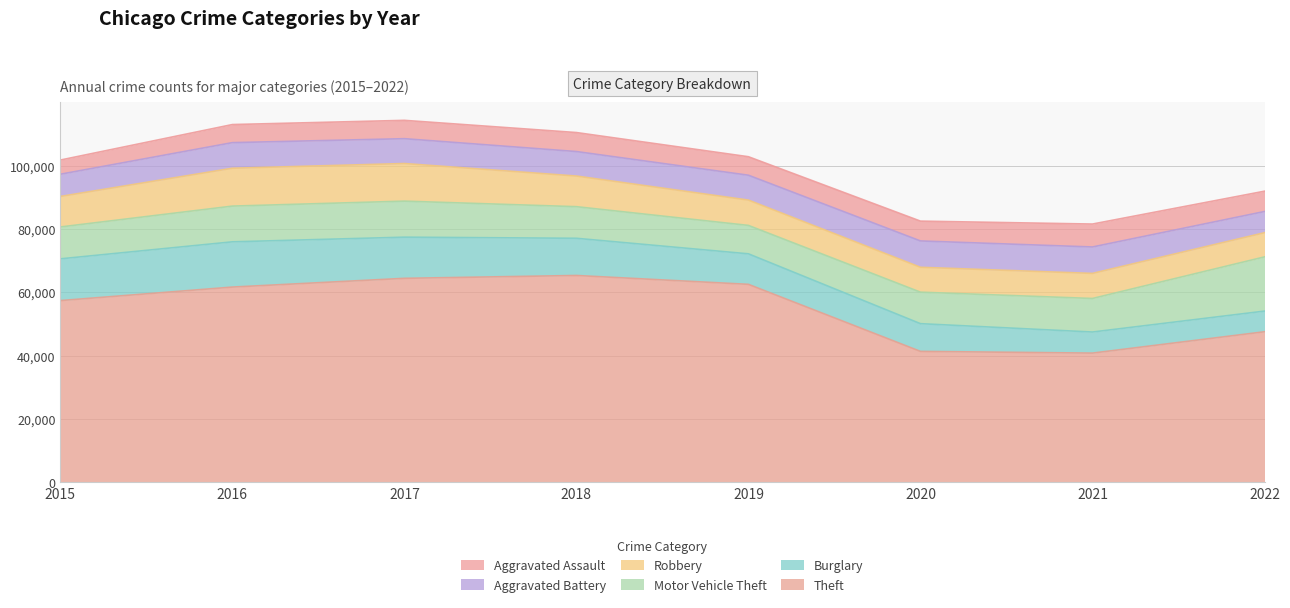

Is the value of Burglary at 2022 greater than the value of Aggravated Battery at 2015?

No